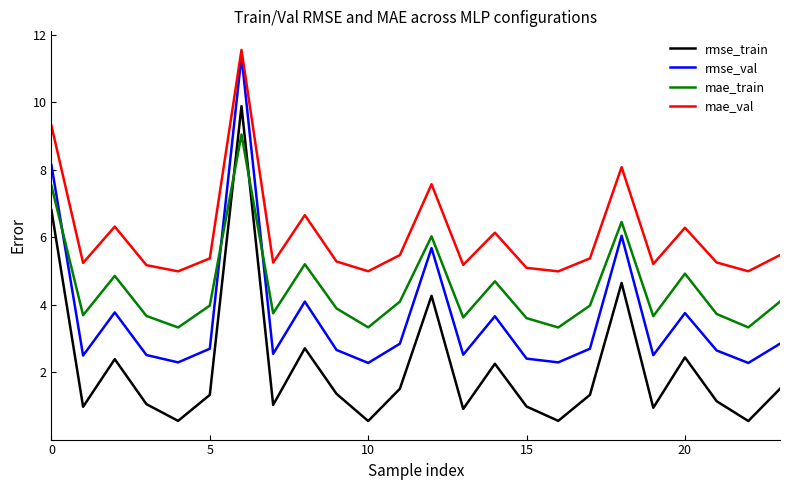

Which series has the largest range (max minus min)?

rmse_train